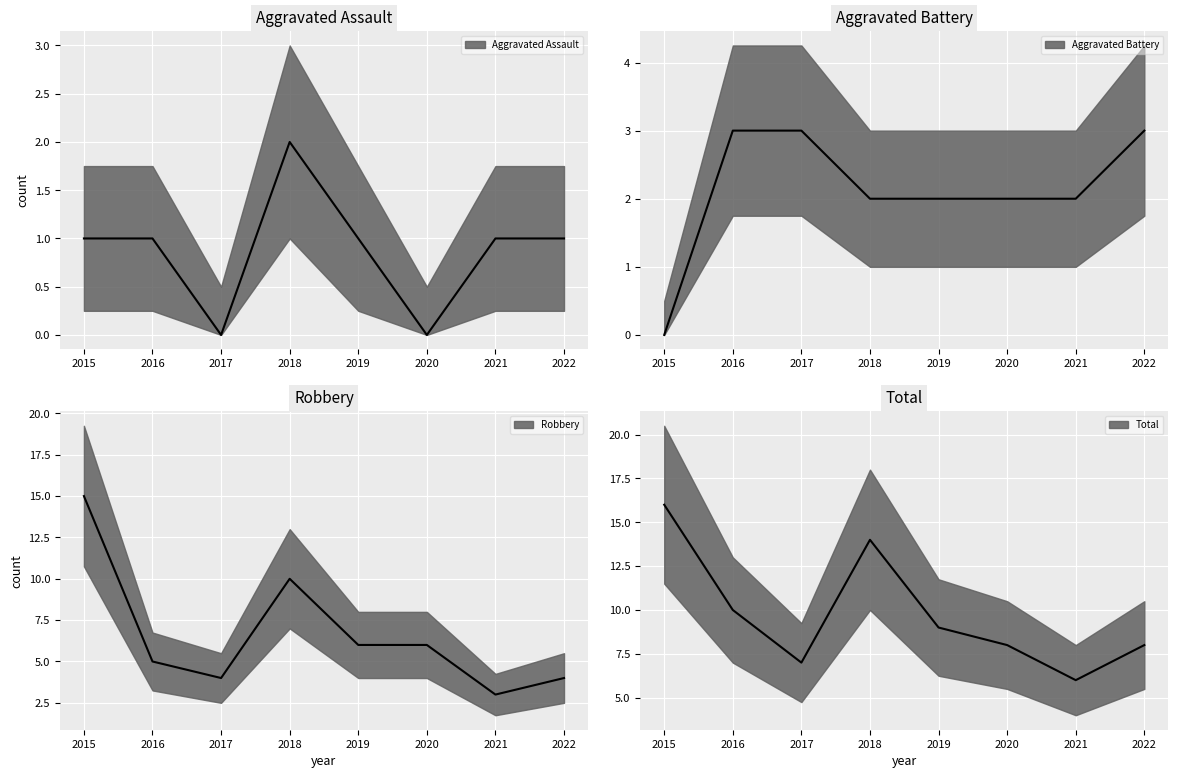

What is the value of the Robbery point at the 4th from the left?

10